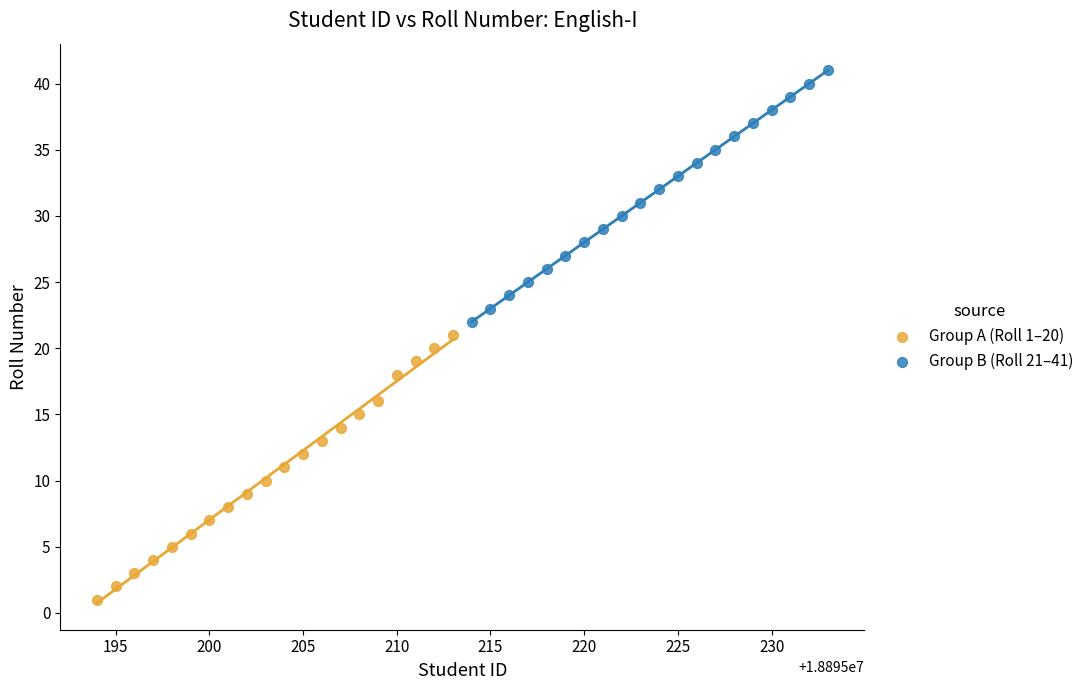

Which series reaches the maximum Y coordinate?

Group B (Roll 21–41)